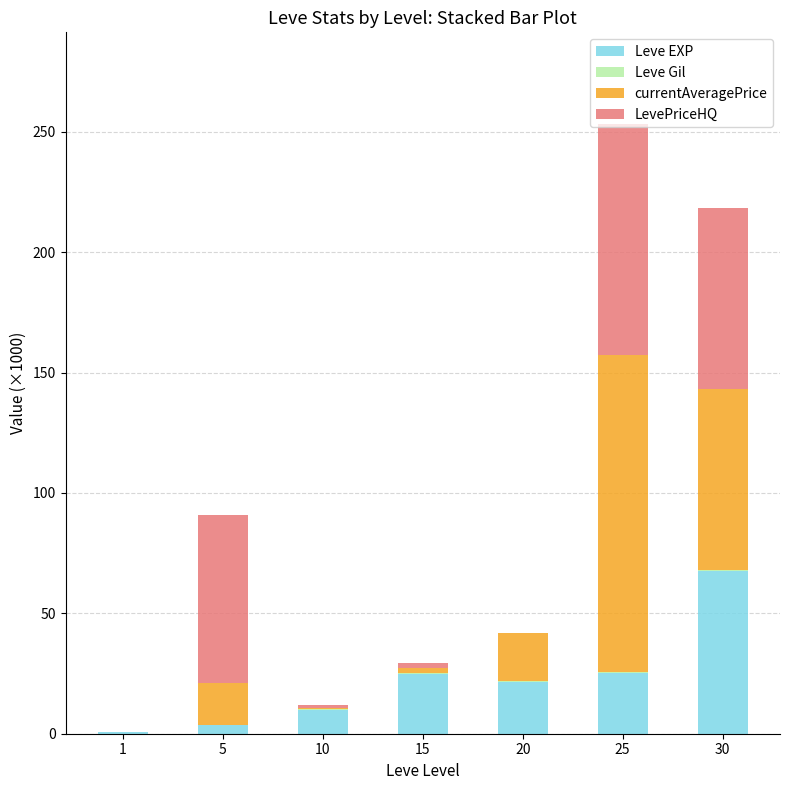

What is the maximum value for Leve EXP?

67.7